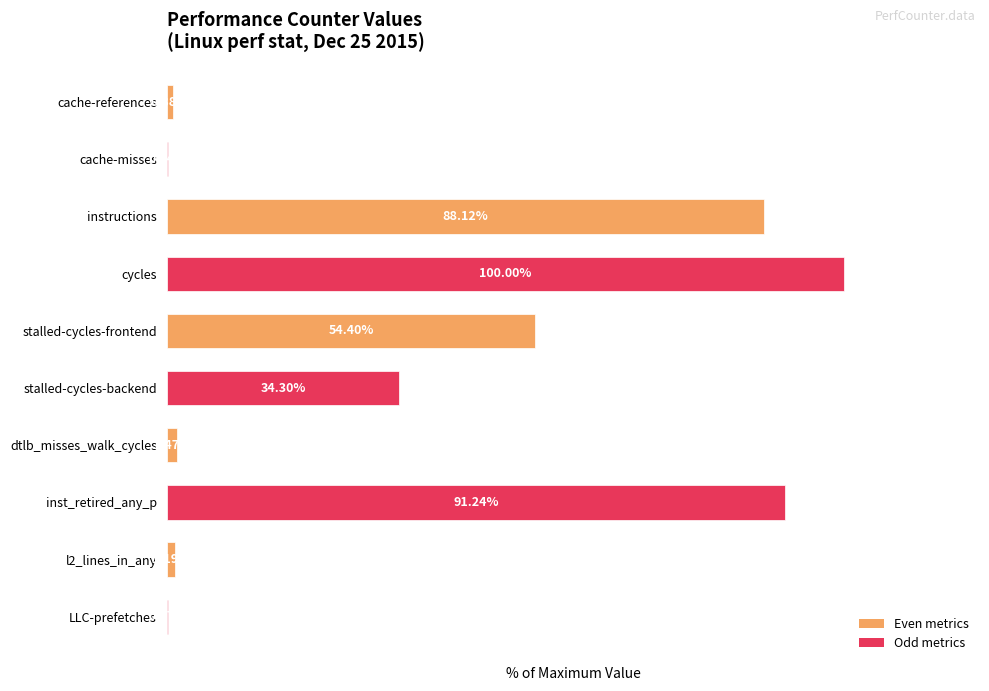

Where is the data nearest to the value 50?

stalled-cycles-frontend